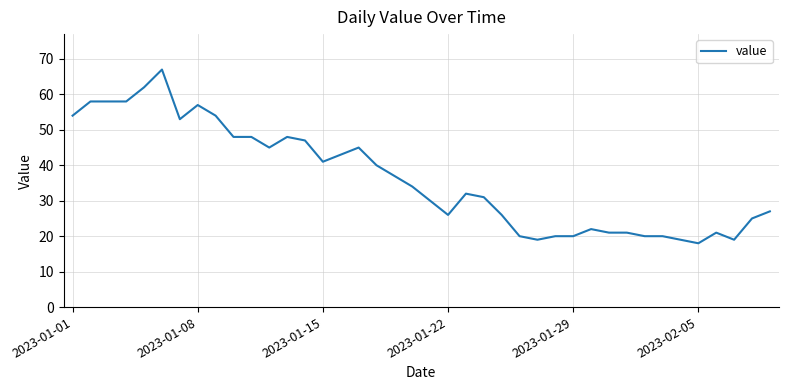

Is this an area chart (filled region under the line)?

No